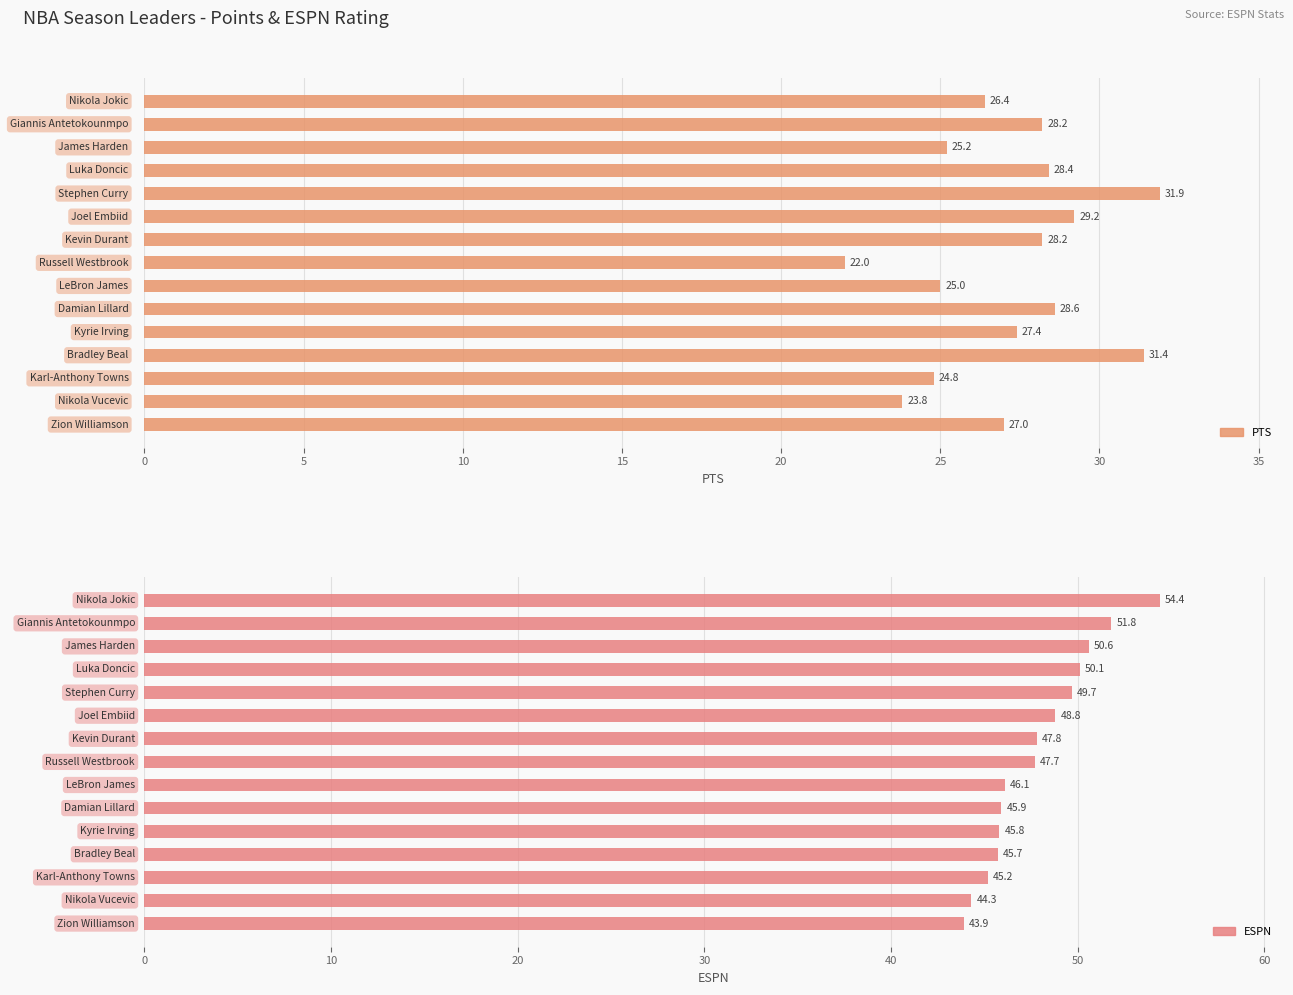

At how many categories does at least one series exceed 38?

15